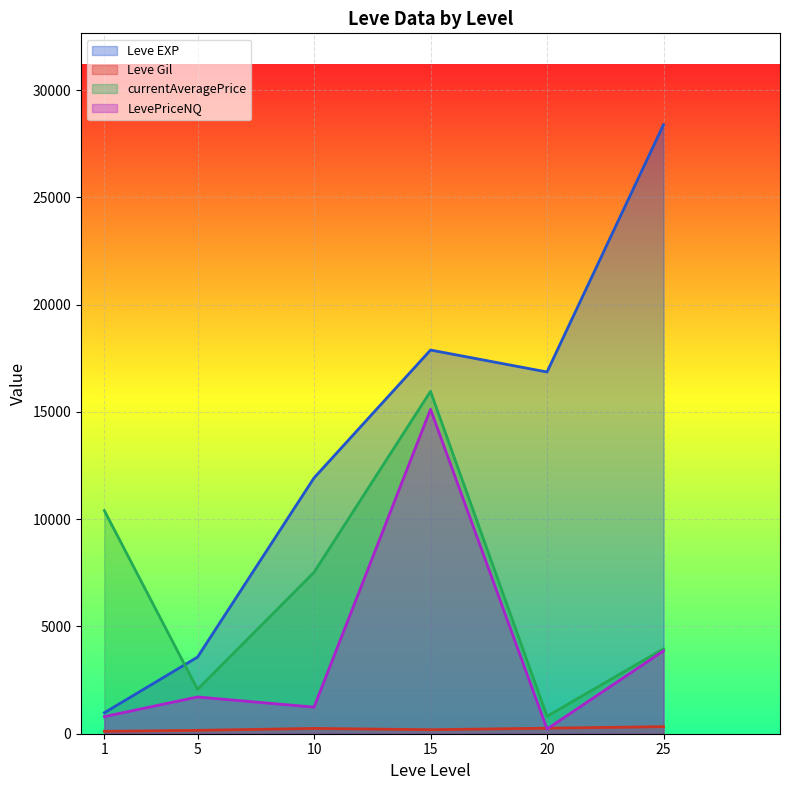

Rank the series by their average value, from lowest to highest.

Leve Gil, LevePriceNQ, currentAveragePrice, Leve EXP